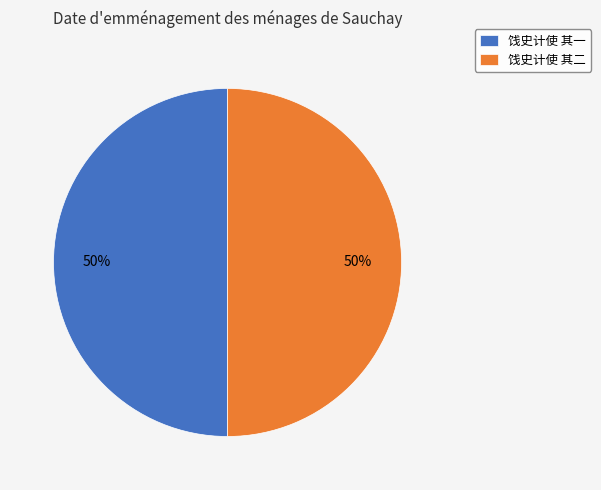

How many slices are in this pie chart?

2